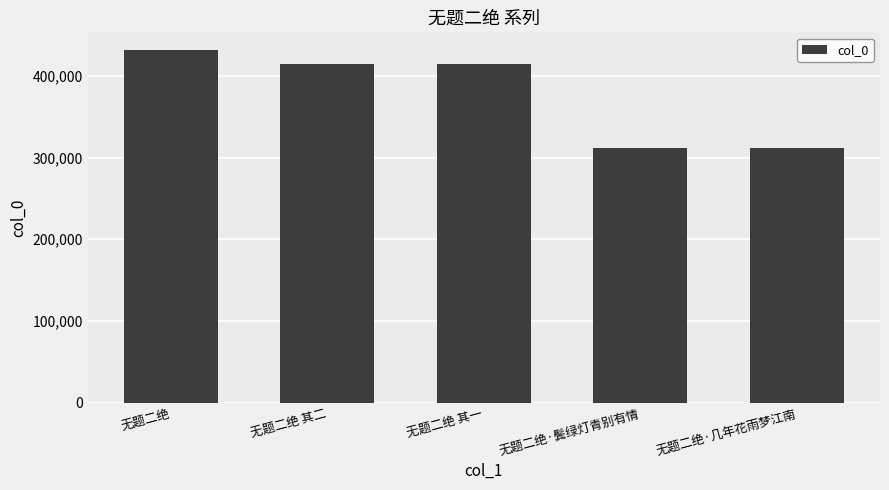

What is the sum of the values at 无题二绝 and 无题二绝·鬓绿灯青别有情?

743789